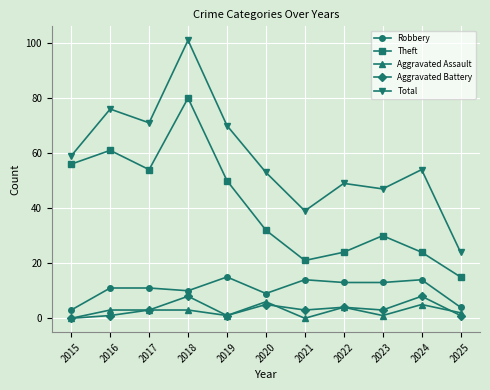

Does the chart display data point markers on the line(s)?

Yes